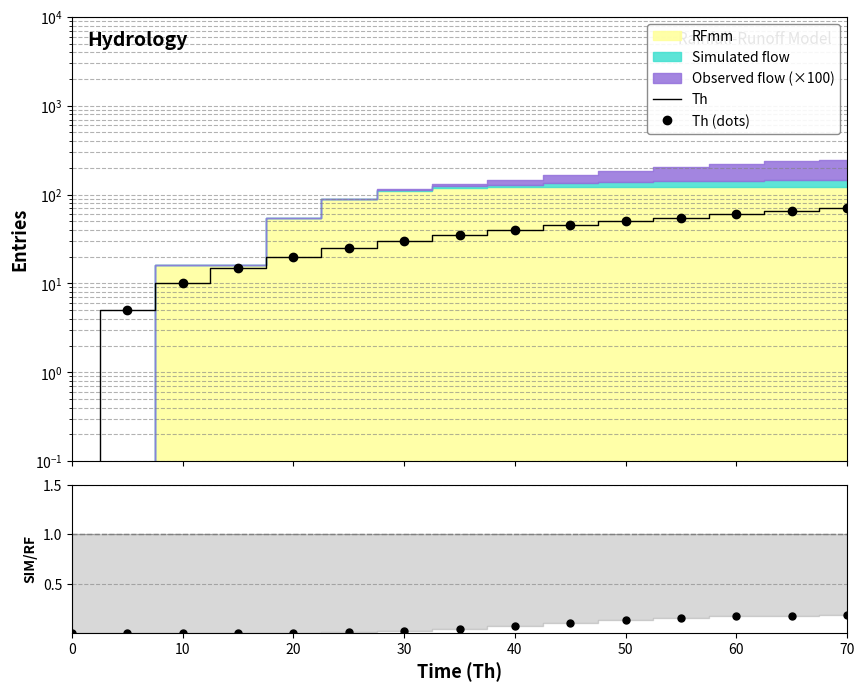

True or false: Th (dots) and Th cross at least once.

False